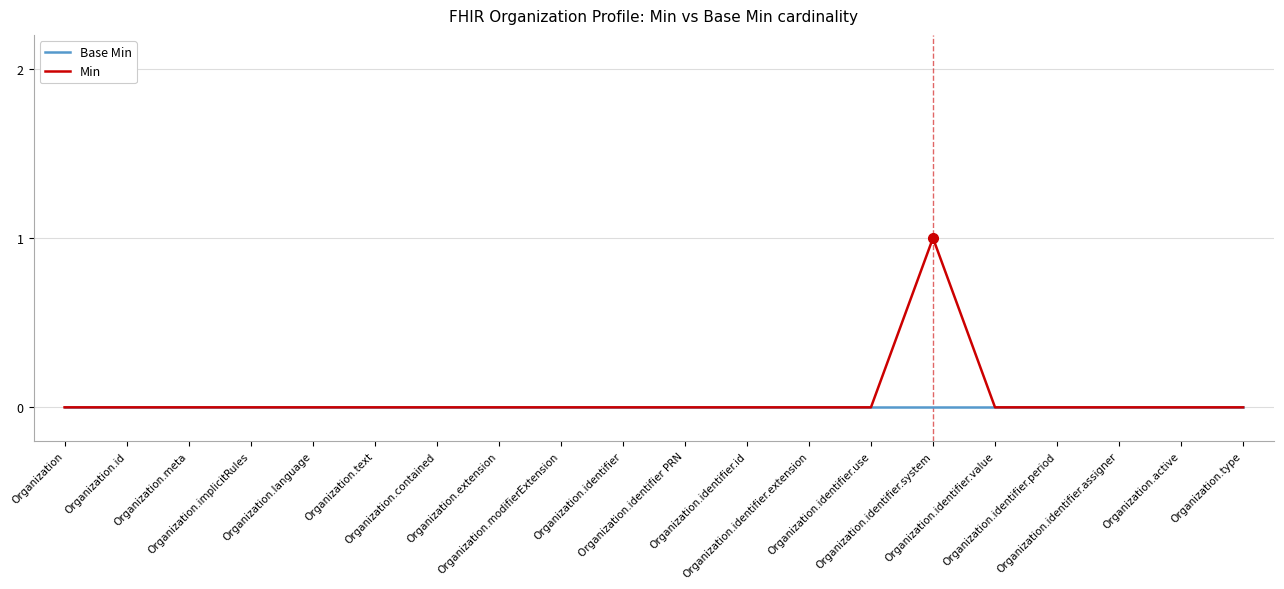

At which category is the sum across all series the highest?

Organization.identifier.system